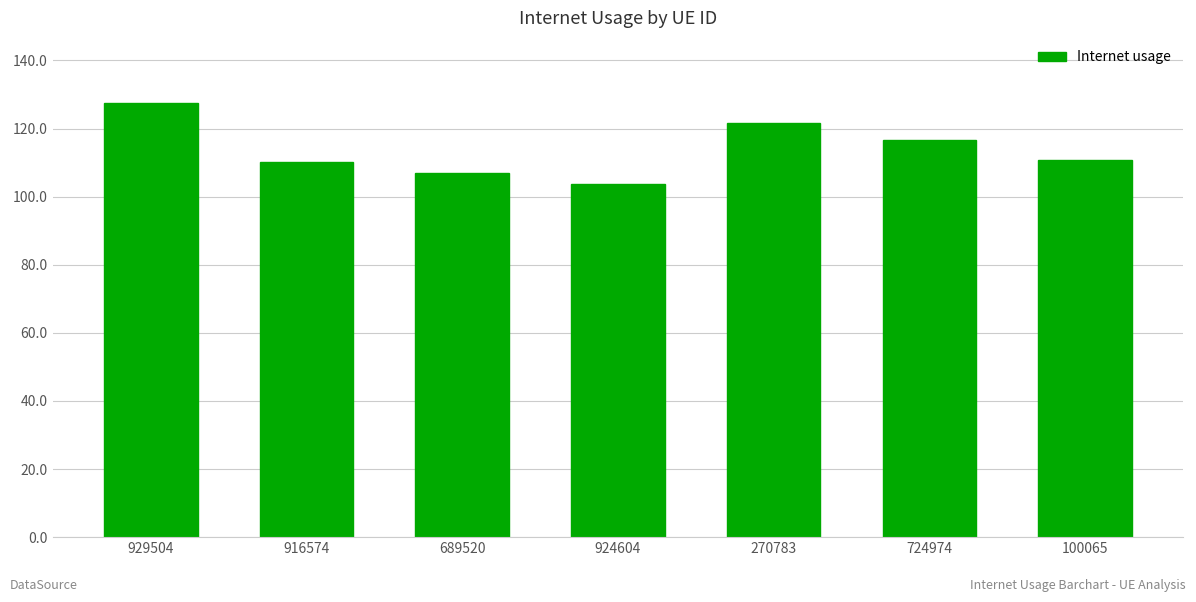

Does the chart contain stacked bars?

No